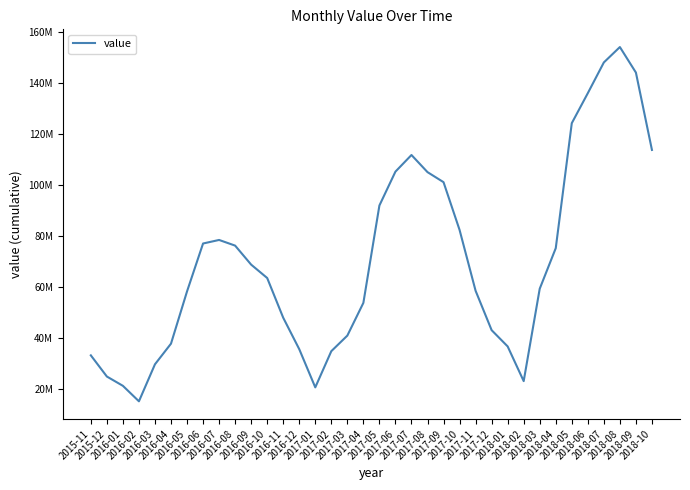

Reading left to right, transcribe all the data shown in this chart.

2015-11=33038726.3	2015-12=24727556.3	2016-01=21078220.8	2016-02=15001352.5	2016-03=29526097.4	2016-04=37626021.9	2016-05=58126963.2	2016-06=76932641.0	2016-07=78329536.9	2016-08=76108846.1	2016-09=68647243.4	2016-10=63397224.4	2016-11=47806248.8	2016-12=35466680.6	2017-01=20471564.2	2017-02=34675022.2	2017-03=40789665.3	2017-04=53635856.1	2017-05=91850347.4	2017-06=105146320.4	2017-07=111672882.5	2017-08=104950417.6	2017-09=101008089.7	2017-10=82268823.2	2017-11=58382173.0	2017-12=42922831.0	2018-01=36538732.0	2018-02=22921378.9	2018-03=59181816.5	2018-04=75096612.9	2018-05=124164239.1	2018-06=135943823.7	2018-07=148003236.3	2018-08=154042579.9	2018-09=144026060.6	2018-10=113654778.1